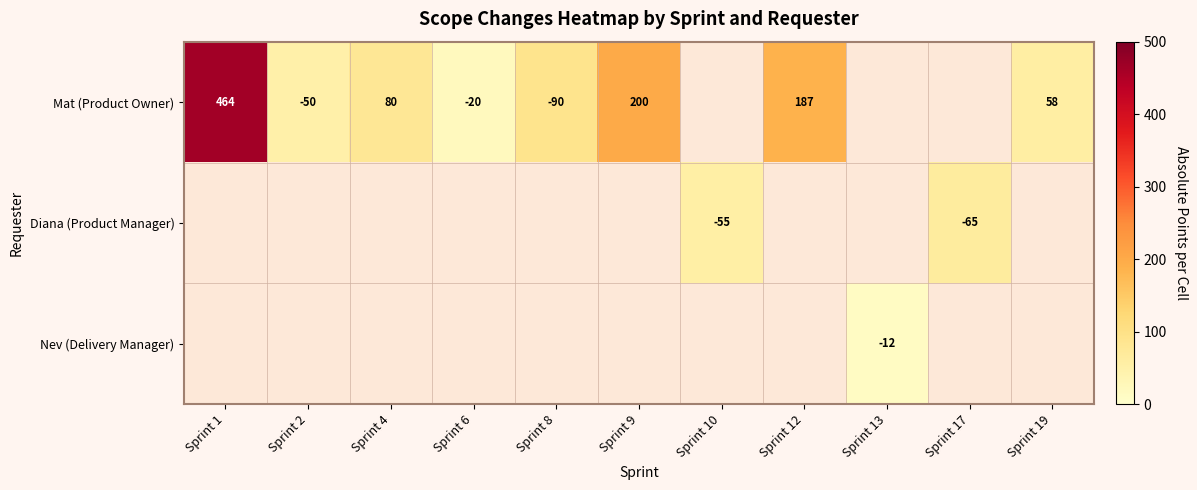

The Mat (Product Owner) series shows 464 at Sprint 1. True or false?

True